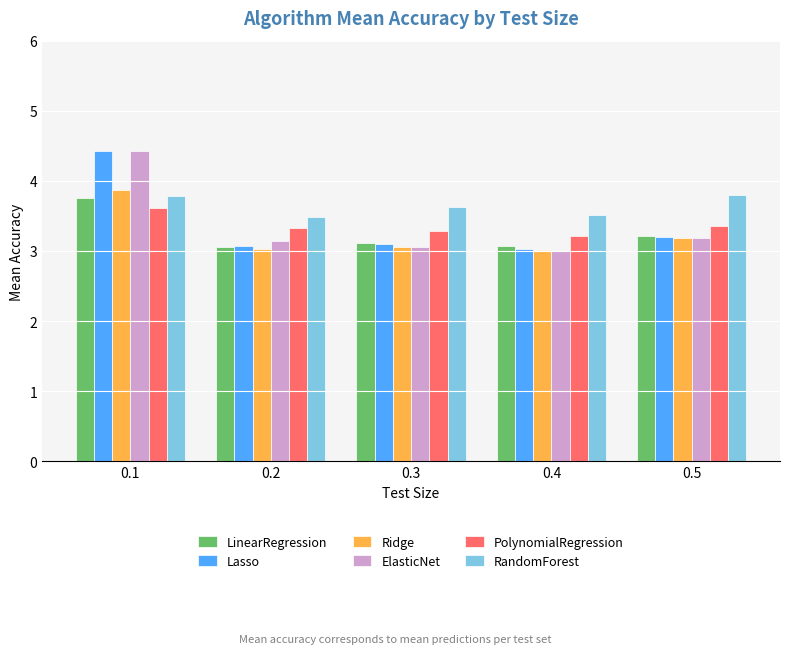

At which category is the sum across all series the highest?

0.1